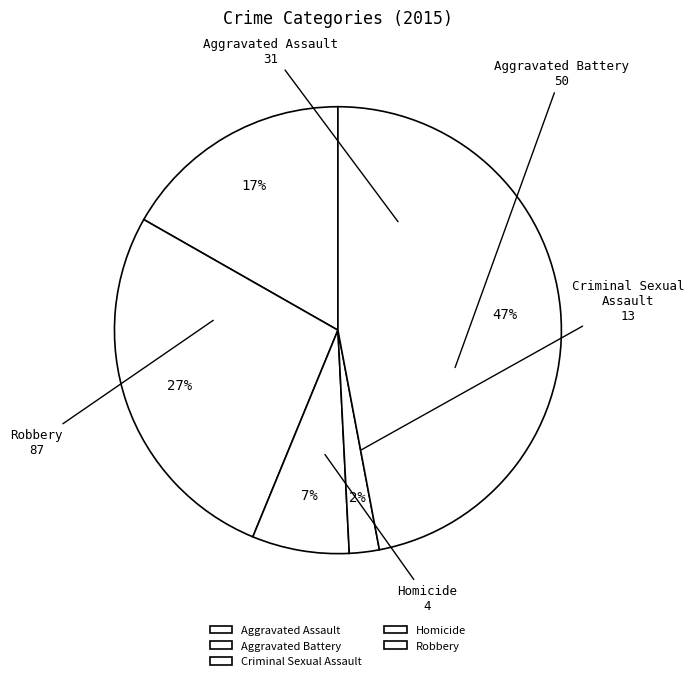

Which slice is the smallest?

Homicide